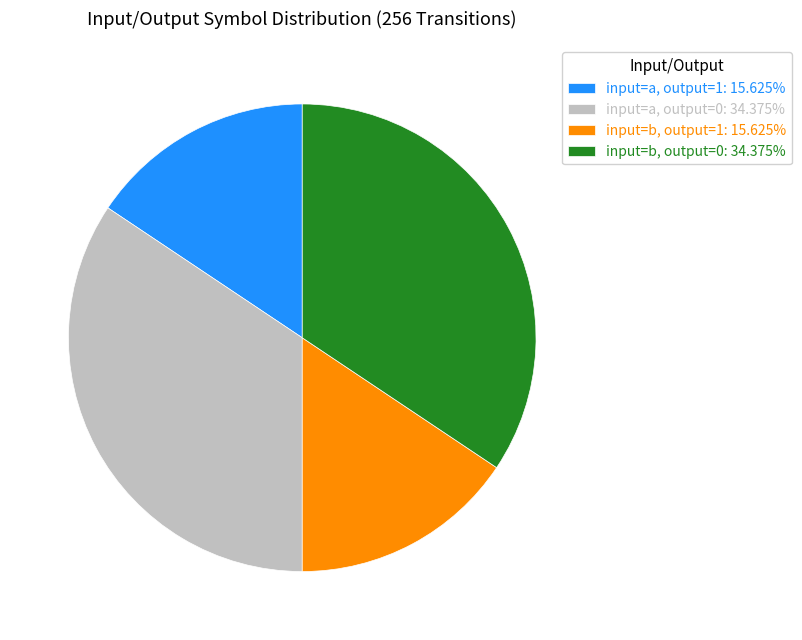

Approximately how many times larger is the value at input=b, output=1: 15.625% compared to input=a, output=1: 15.625%?

1.0